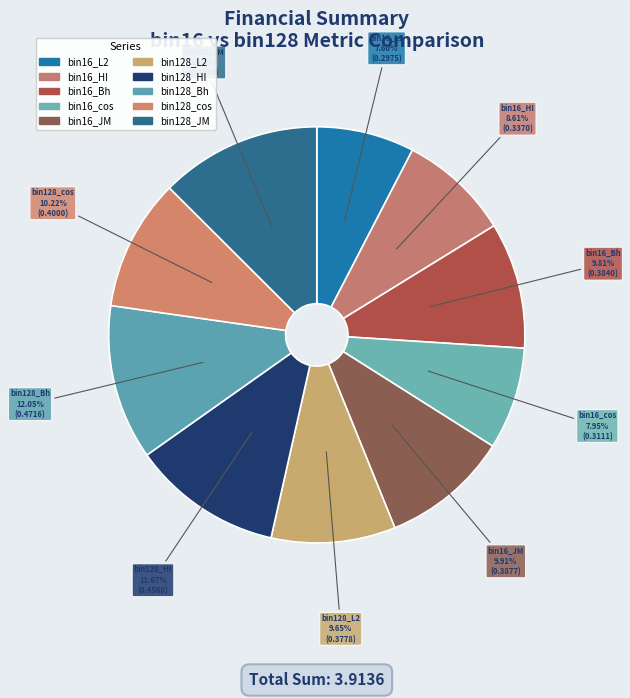

Is the sum of bin128_L2 and bin16_HI greater than half?

No